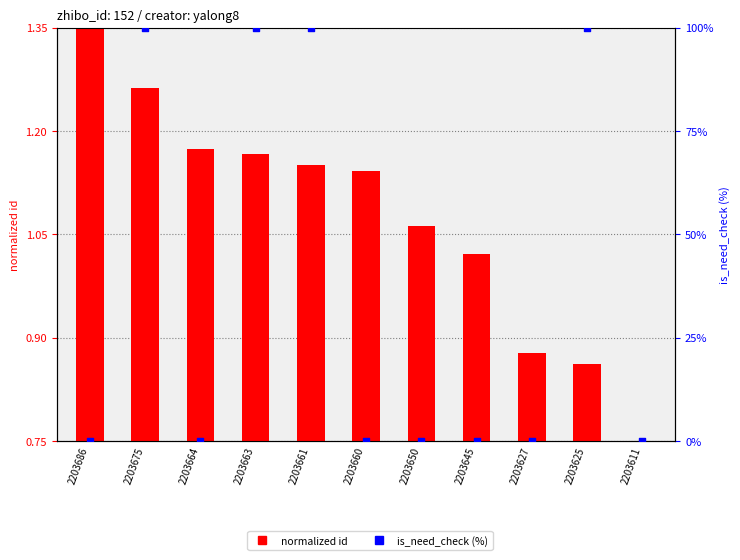

What is the change in value from 2203660 to 2203625?

+100